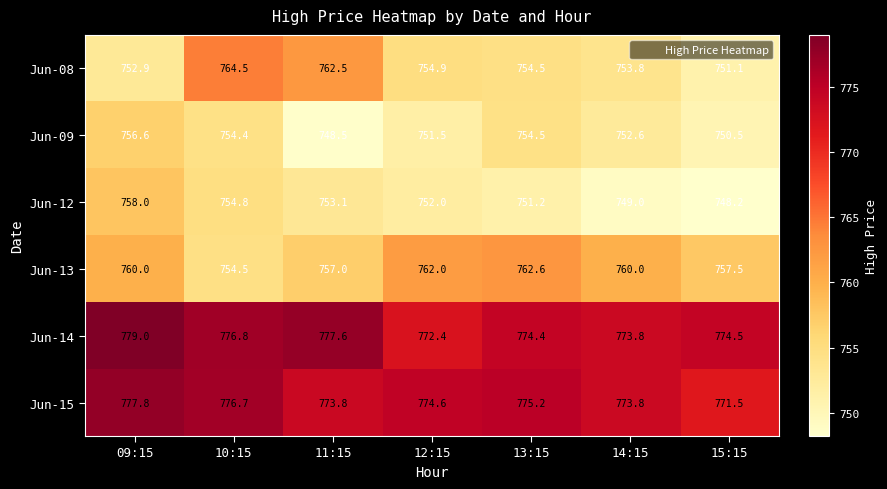

How many values in the Jun-15 series are below 774?

3